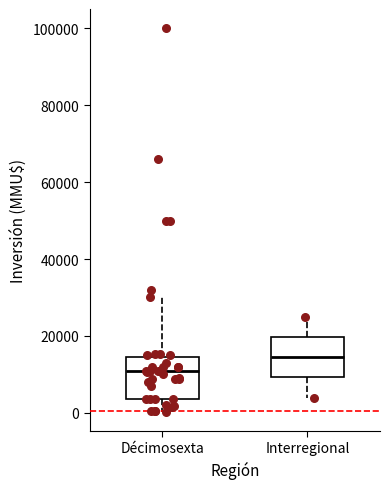

Reading left to right, transcribe this box plot: for each box, give where its median line is, the range the box spans, and where its two whiskers end, as read against the y-axis. The values are not printed on the chart, so give them approximately, as read against the axis.

Décimosexta: median 10000, box 4000 to 14000, whiskers 0 to 30000
Interregional: median 14000, box 10000 to 20000, whiskers 4000 to 26000